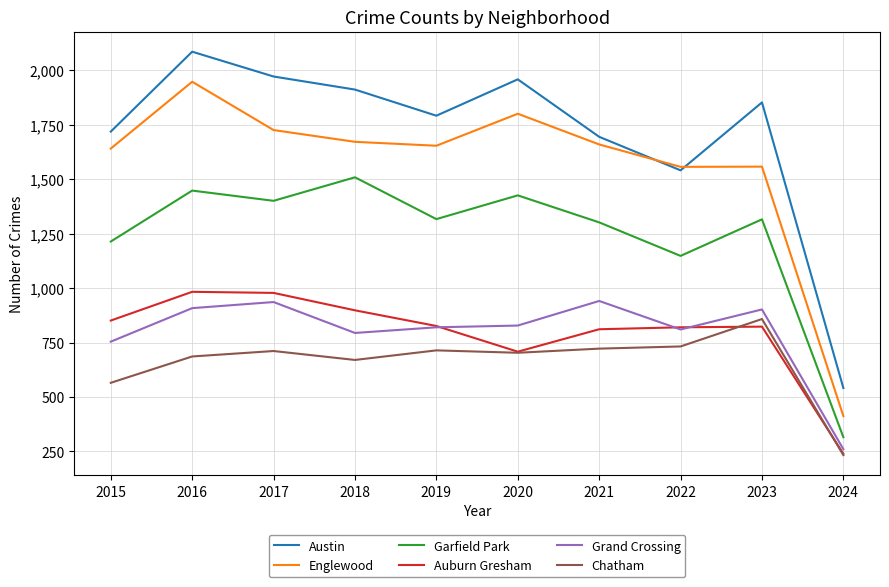

Which category has the lowest value in the Austin series?

2024